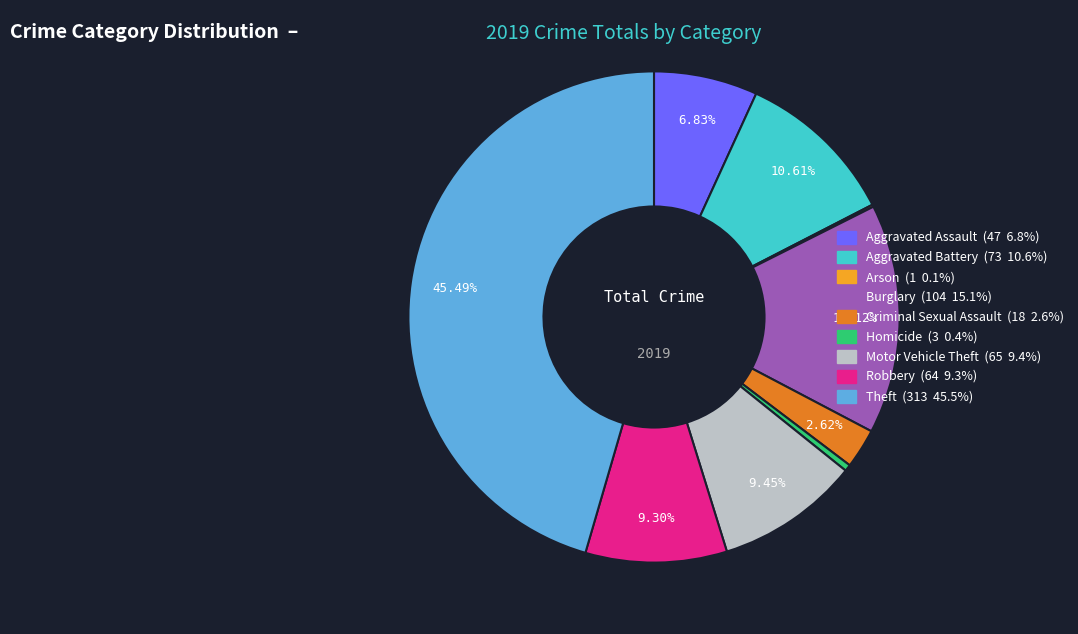

To the nearest percent, what portion does Criminal Sexual Assault represent?

3%